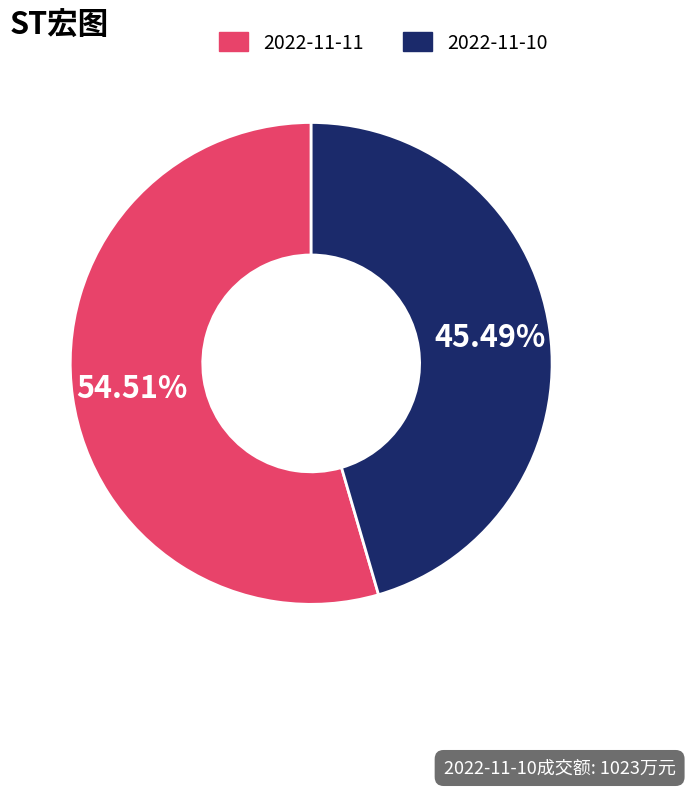

How much of the chart is everything except 2022-11-11?

45.5%